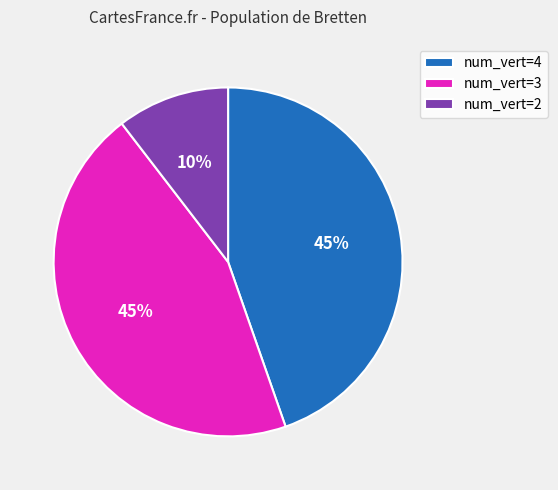

Do num_vert=3 and num_vert=2 together represent more than half of the pie?

Yes